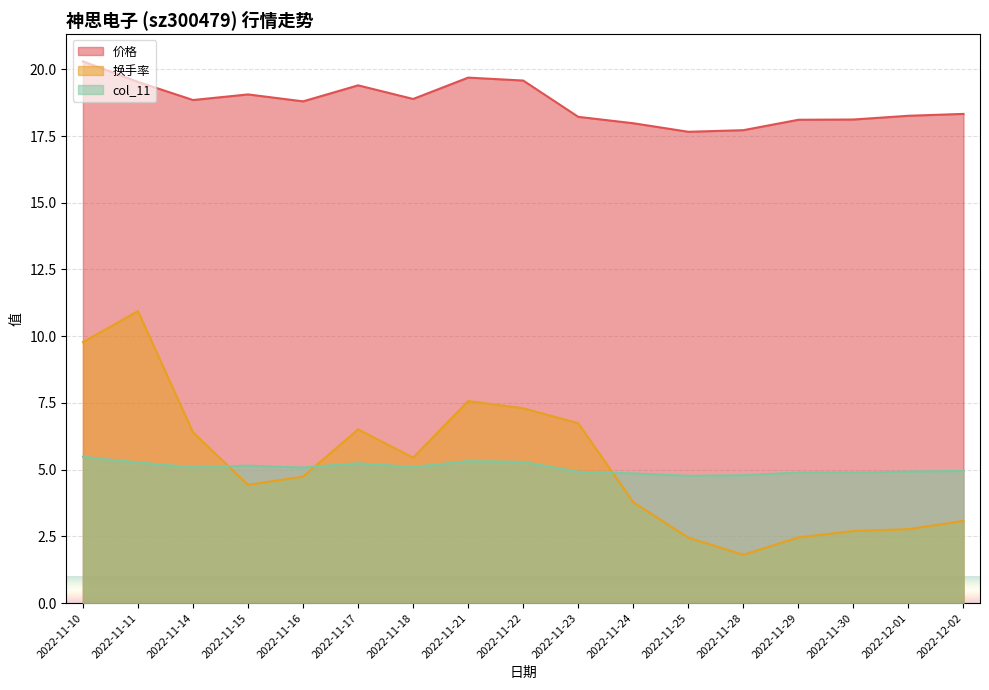

Which series has the widest spread of values?

换手率